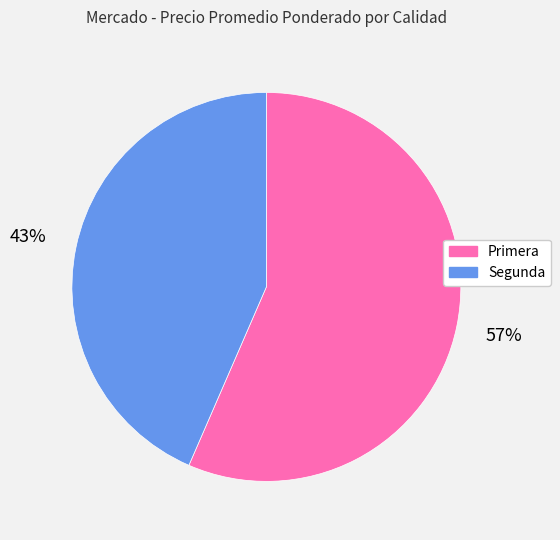

Rank the categories by value from lowest to highest.

Segunda, Primera